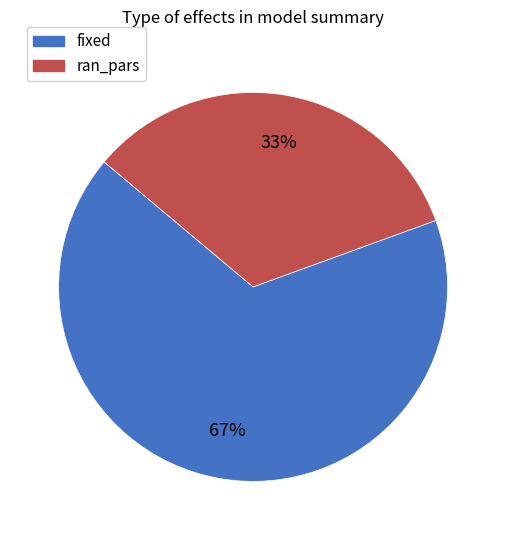

Rank the categories by value from lowest to highest.

ran_pars, fixed